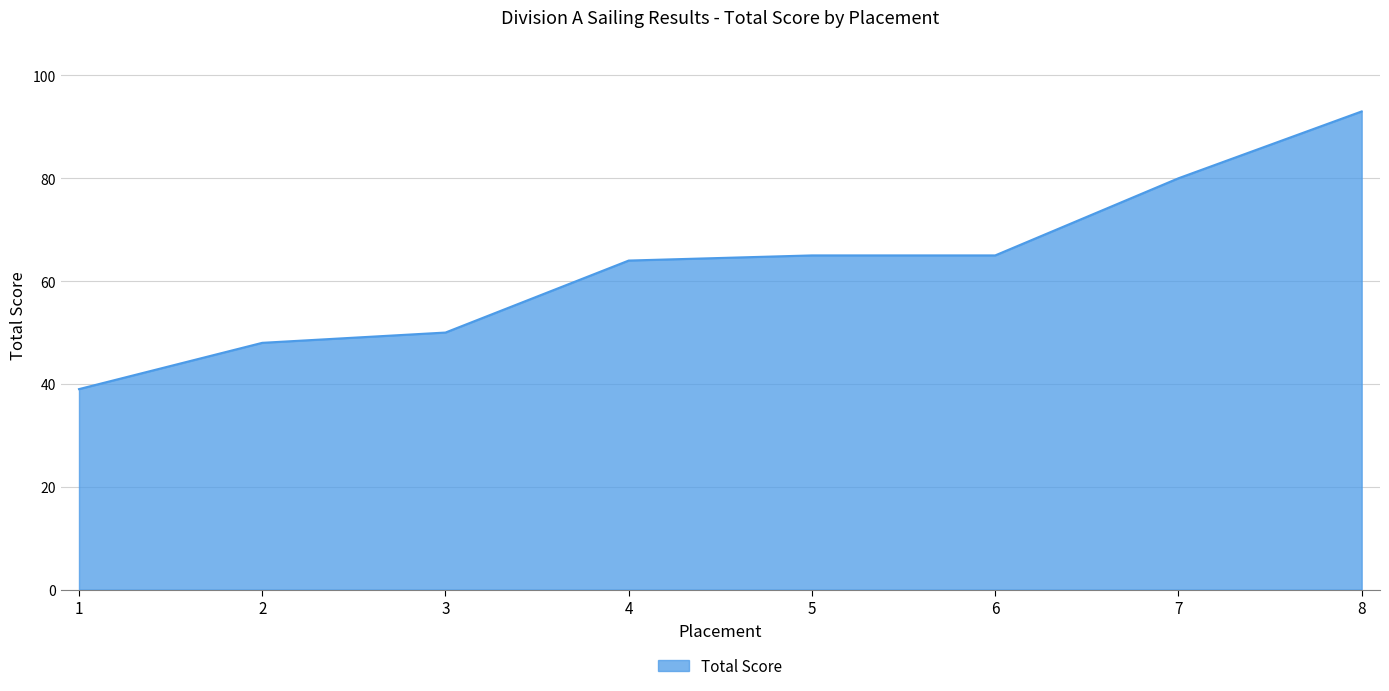

Which category has the lowest value across all series?

1